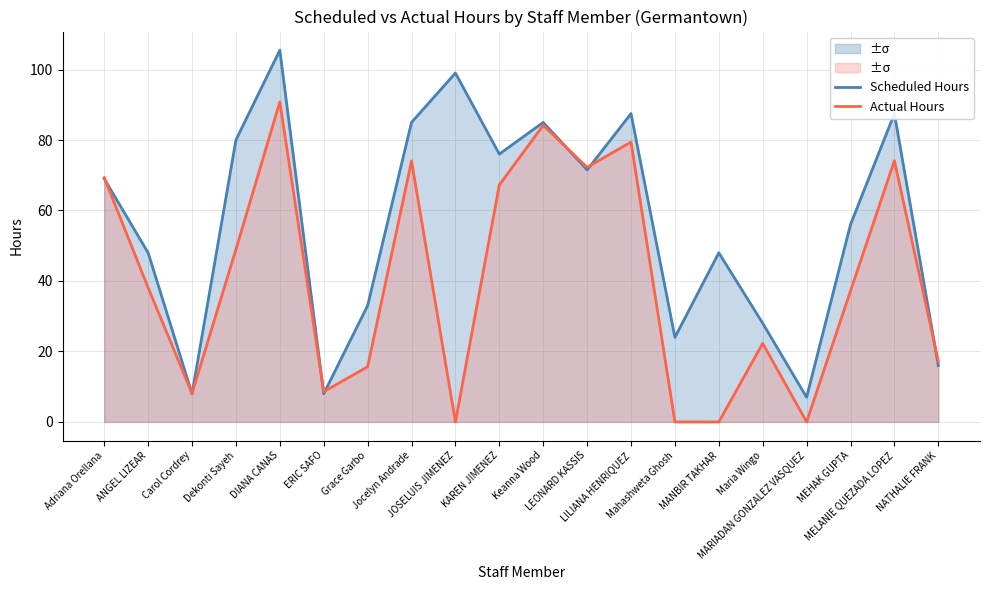

Reading left to right, transcribe all the data shown in this chart.

Scheduled Hours: Adriana Orellana=69.0	ANGEL LIZEAR=48.0	Carol Cordrey=8.0	Dekonti Sayeh=80.0	DIANA CANAS=105.5	ERIC SAFO=8.0	Grace Garbo=33.0	Jocelyn Andrade=85.0	JOSELUIS JIMENEZ=99.0	KAREN JIMENEZ=76.0	Keanna Wood=85.0	LEONARD KASSIS=71.5	LILIANA HENRIQUEZ=87.5	Mahashweta Ghosh=24.0	MANBIR TAKHAR=48.0	Maria Wingo=28.0	MARIADAN GONZALEZ VASQUEZ=7.0	MEHAK GUPTA=56.0	MELANIE QUEZADA LOPEZ=87.5	NATHALIE FRANK=16.0
Actual Hours: Adriana Orellana=69.3	ANGEL LIZEAR=38.1	Carol Cordrey=8.1	Dekonti Sayeh=49.0	DIANA CANAS=90.8	ERIC SAFO=8.6	Grace Garbo=15.7	Jocelyn Andrade=74.1	JOSELUIS JIMENEZ=0.0	KAREN JIMENEZ=67.3	Keanna Wood=84.2	LEONARD KASSIS=72.3	LILIANA HENRIQUEZ=79.4	Mahashweta Ghosh=0.0	MANBIR TAKHAR=0.0	Maria Wingo=22.3	MARIADAN GONZALEZ VASQUEZ=0.0	MEHAK GUPTA=37.2	MELANIE QUEZADA LOPEZ=74.1	NATHALIE FRANK=17.2